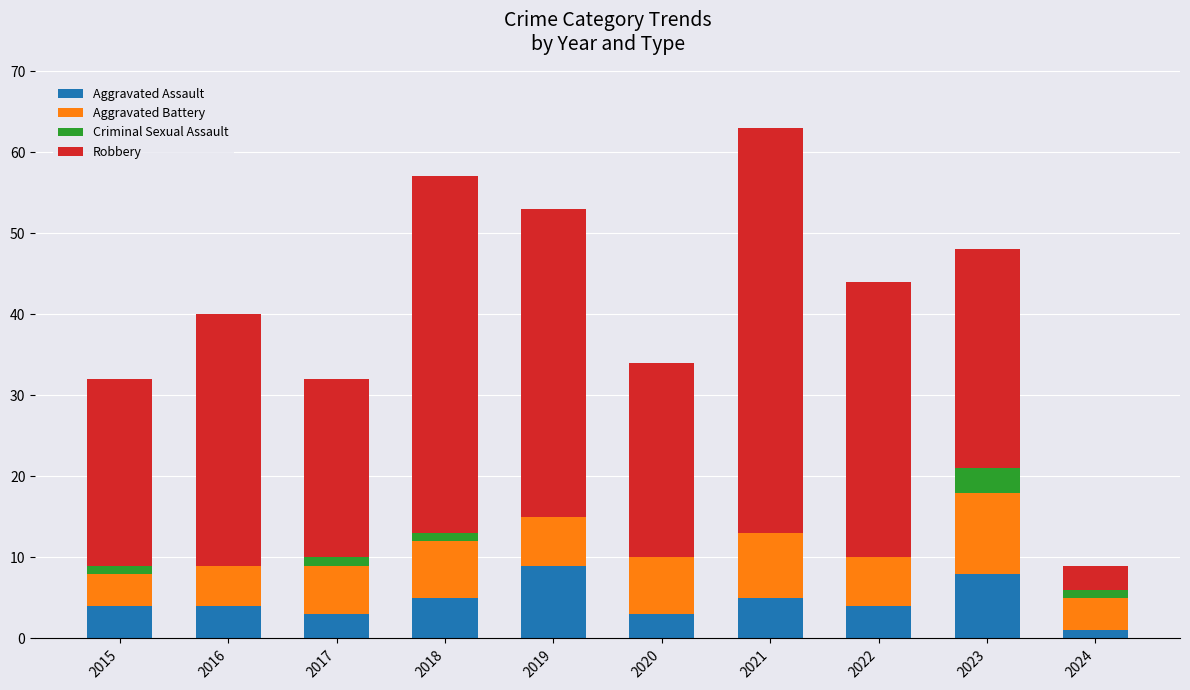

What is the sum of all Aggravated Assault values?

46